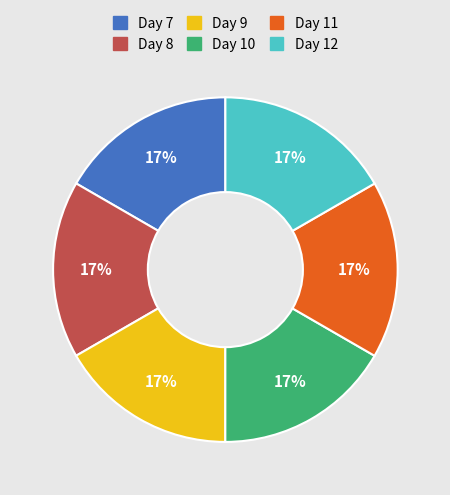

To the nearest percent, what percentage of the pie is Day 7?

17%